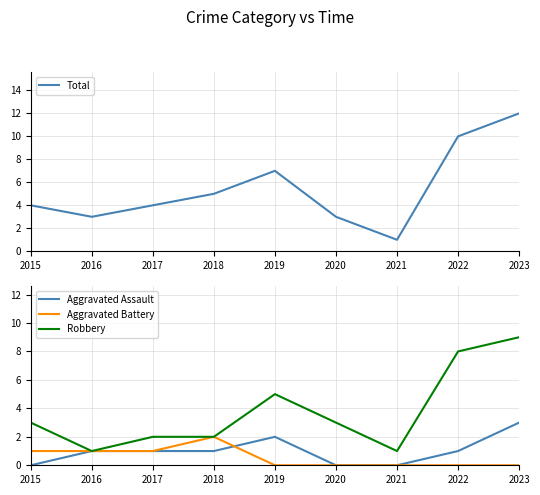

What is the difference between the maximum and minimum values in the Aggravated Assault series?

3